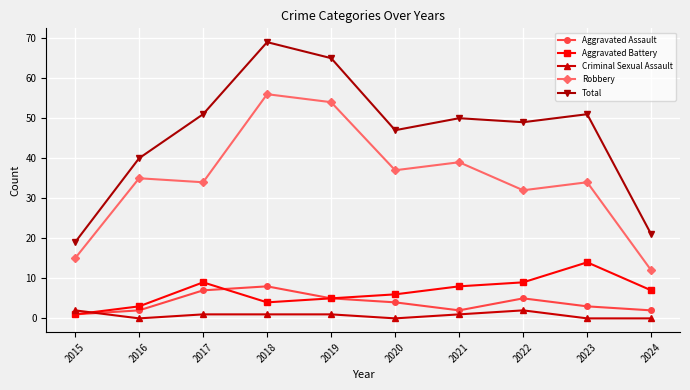

Where is Total nearest to the value 44?

2020